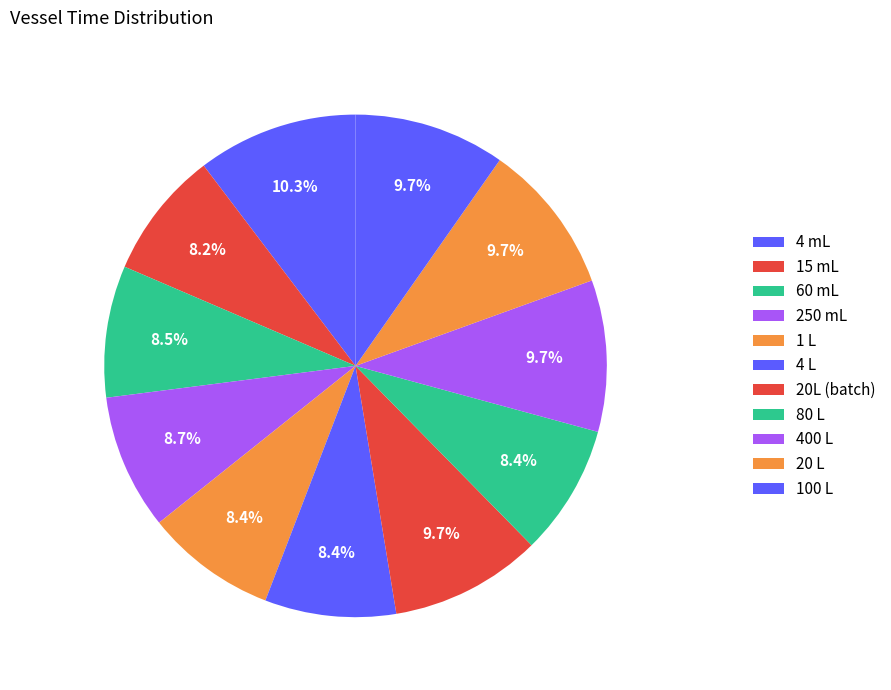

How many slices are in this pie chart?

11